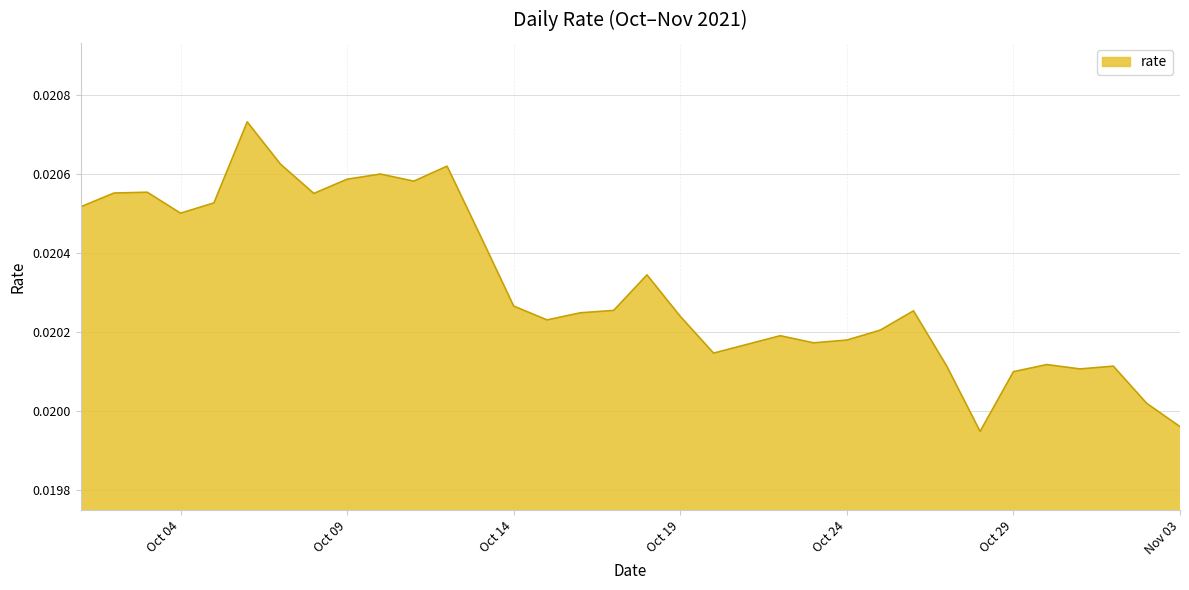

At which category does the data reach its first local peak?

2021-10-03